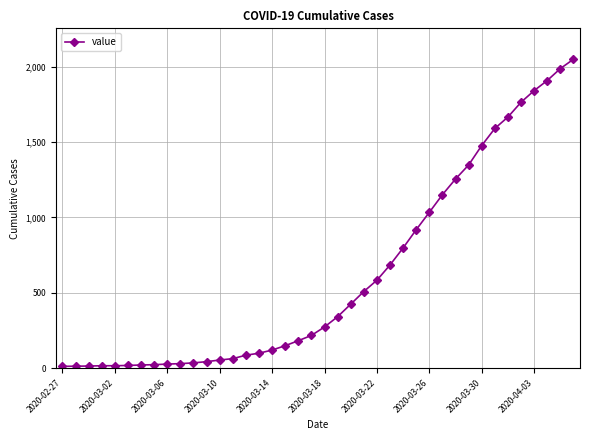

Count the number of categories in the chart.

40